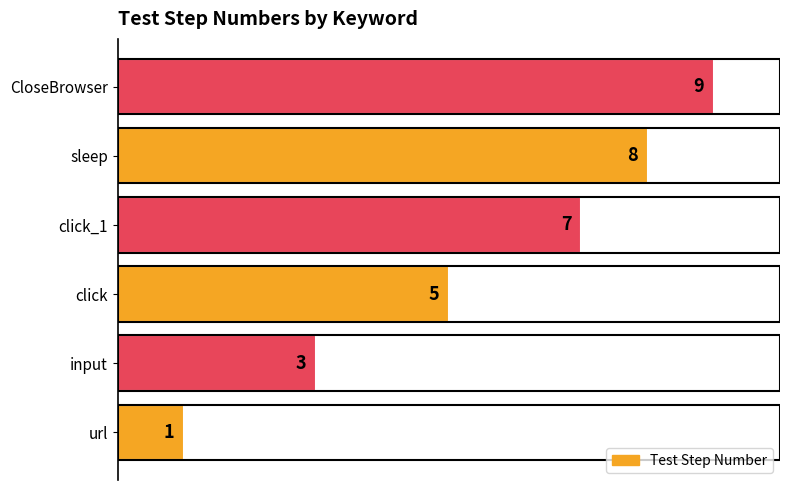

Is it true that the value at url is 2?

False